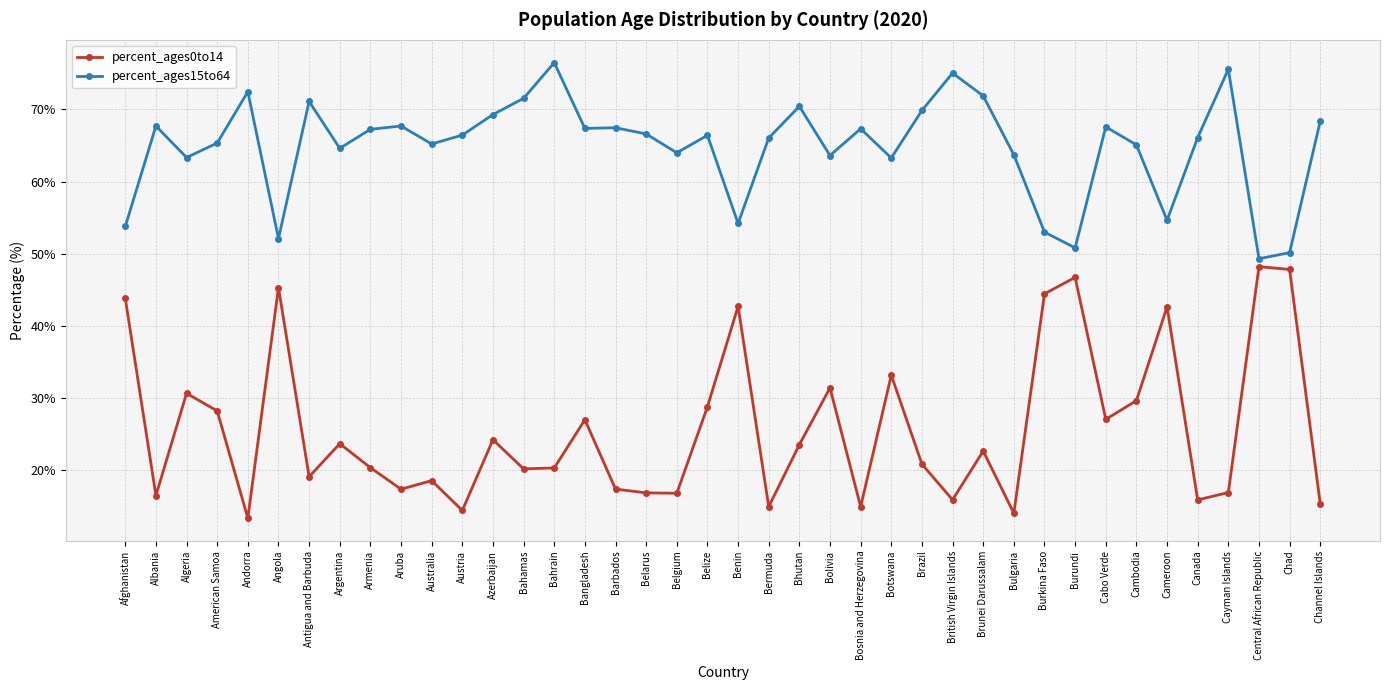

At Bhutan, list the series in order from largest to smallest.

percent_ages15to64, percent_ages0to14